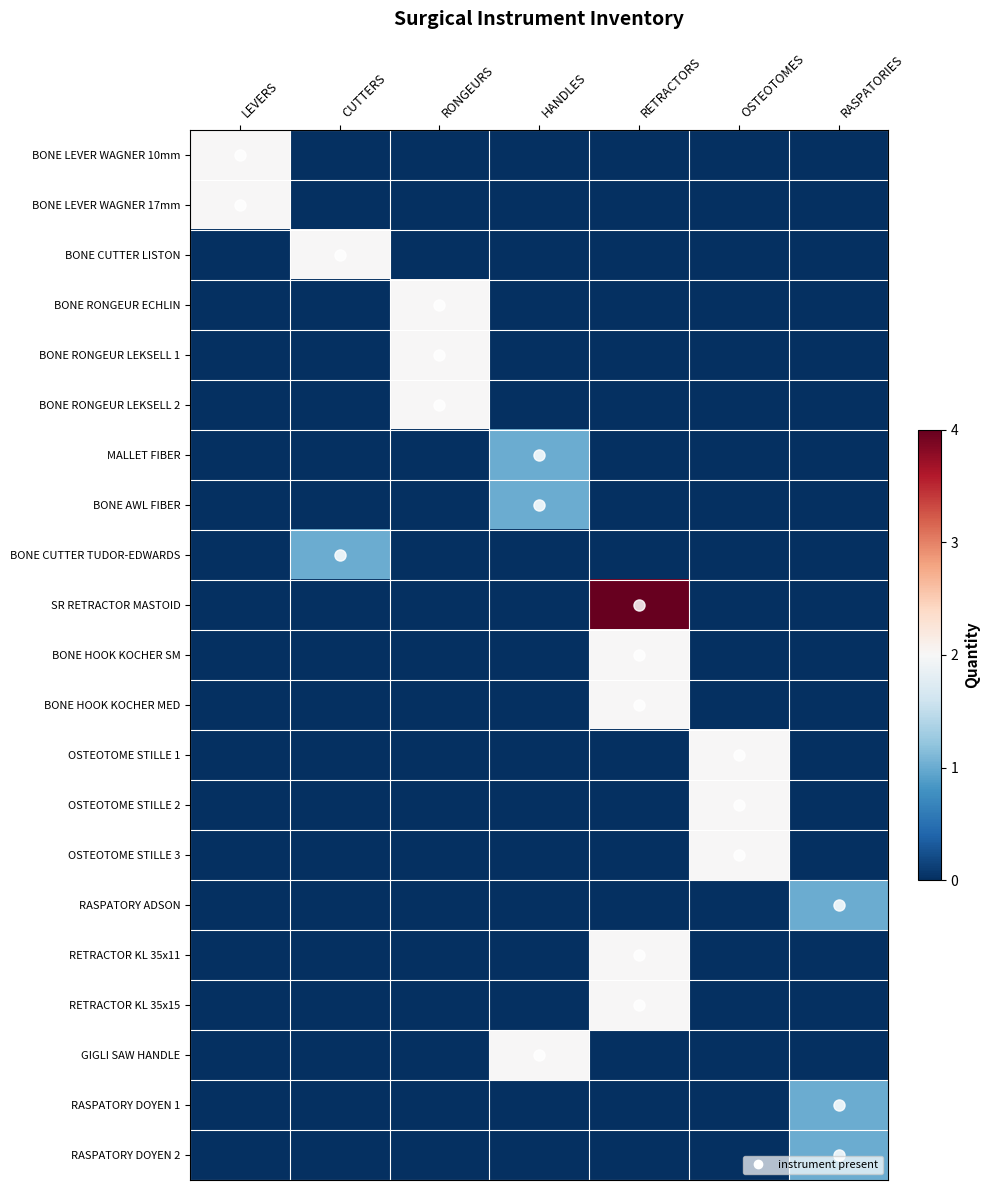

Rank the series by their maximum value, from highest to lowest.

SR RETRACTOR MASTOID, BONE LEVER WAGNER 10mm, BONE LEVER WAGNER 17mm, BONE CUTTER LISTON, BONE RONGEUR ECHLIN, BONE RONGEUR LEKSELL 1, BONE RONGEUR LEKSELL 2, BONE HOOK KOCHER SM, BONE HOOK KOCHER MED, OSTEOTOME STILLE 1, OSTEOTOME STILLE 2, OSTEOTOME STILLE 3, RETRACTOR KL 35x11, RETRACTOR KL 35x15, GIGLI SAW HANDLE, MALLET FIBER, BONE AWL FIBER, BONE CUTTER TUDOR-EDWARDS, RASPATORY ADSON, RASPATORY DOYEN 1, RASPATORY DOYEN 2